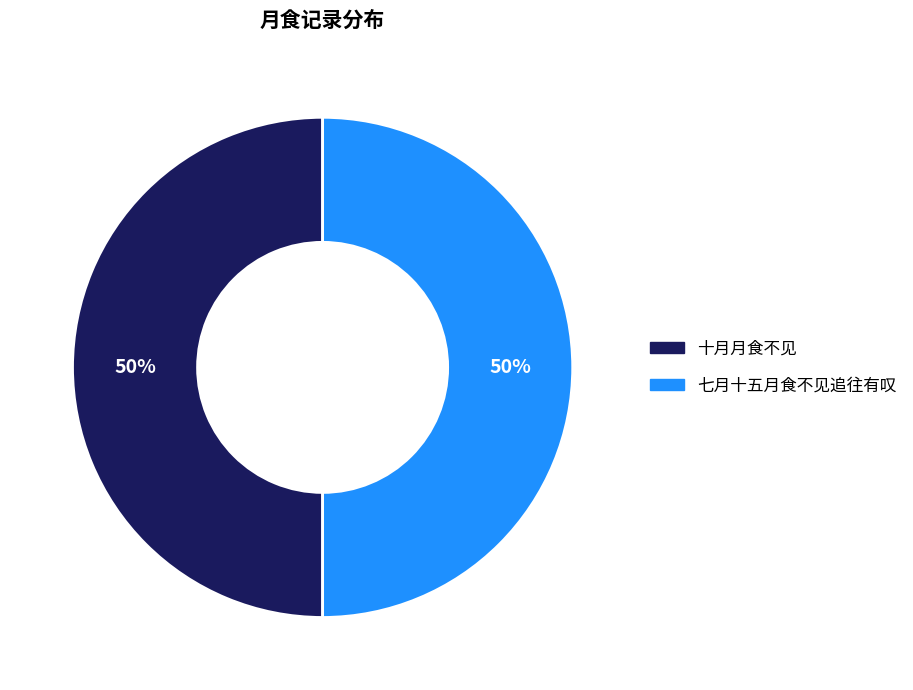

To the nearest percent, what is the combined percentage of 十月月食不见 and 七月十五月食不见追往有叹?

100%